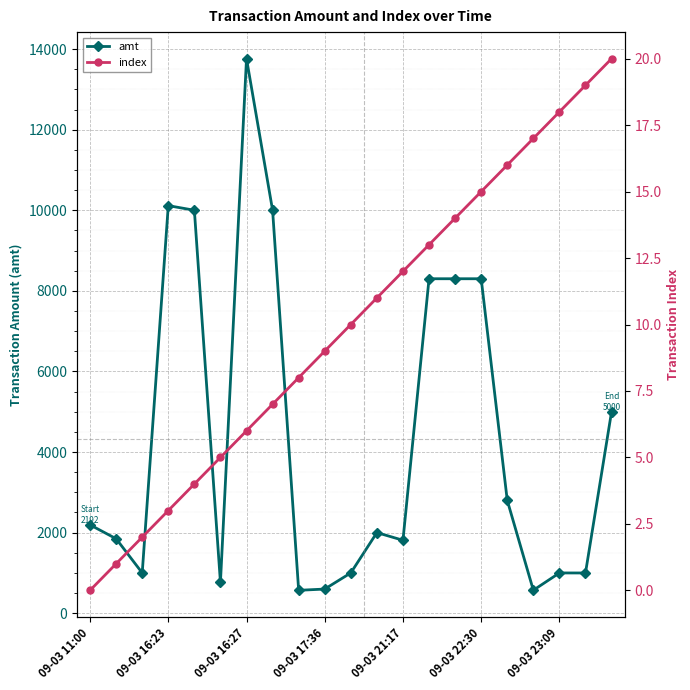

The amt series shows 389.7 at 10. True or false?

False